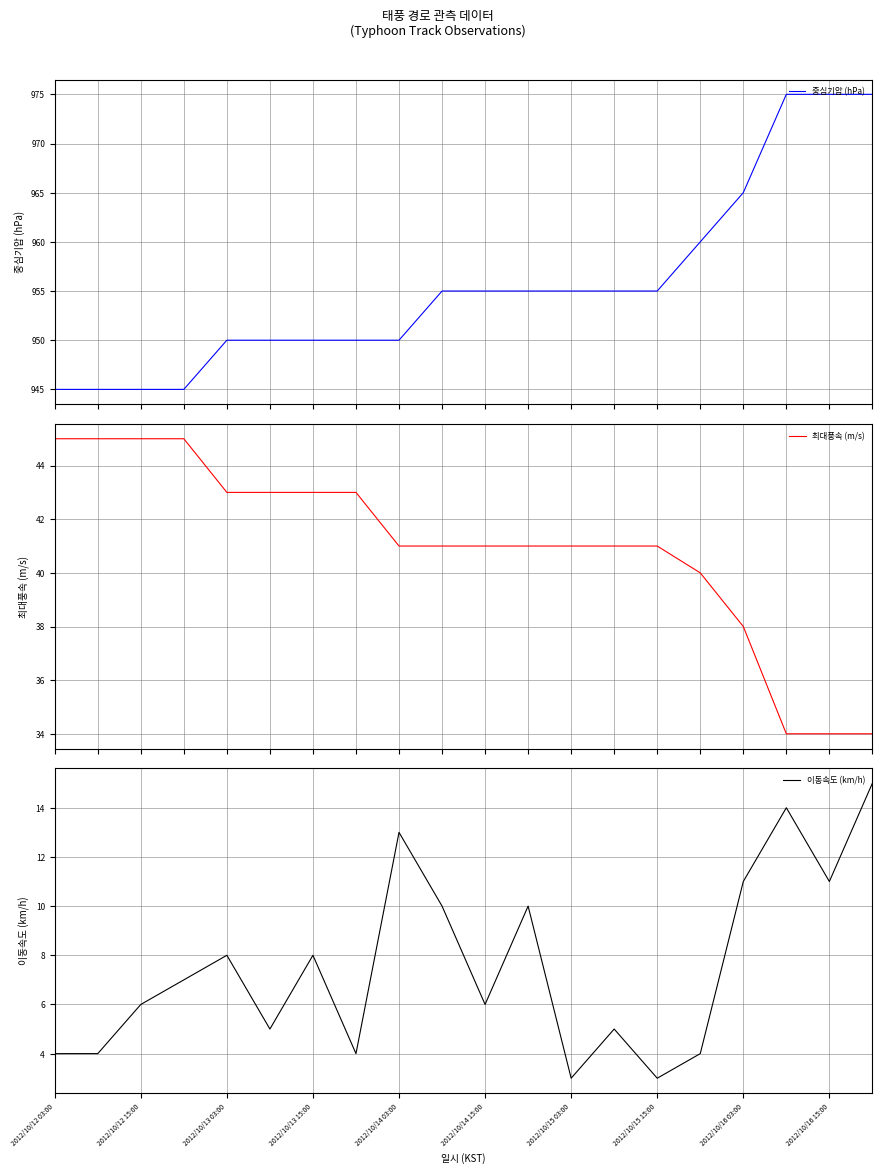

The 이동속도 (km/h) series shows 8 at 2012/10/13 03:00. True or false?

True